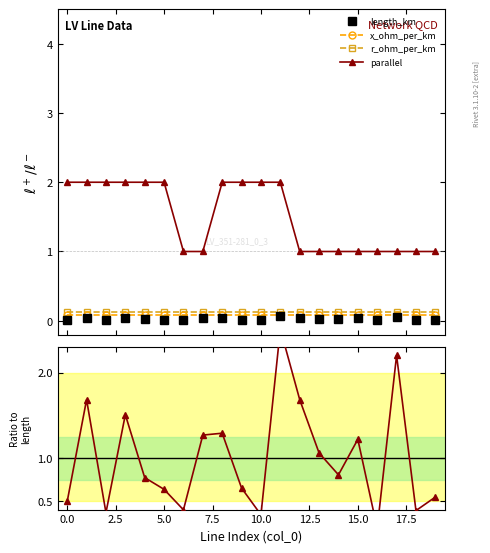

Which series has the widest spread of values?

parallel